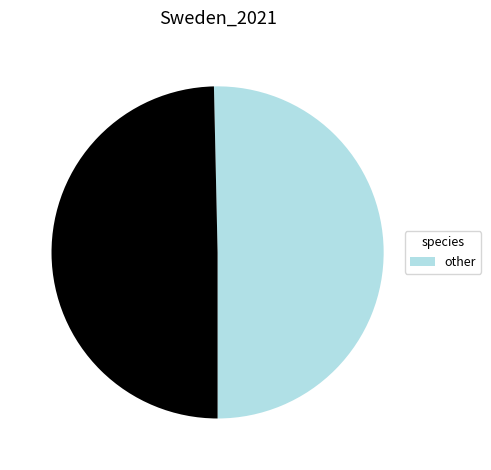

Is there any slice that represents more than half of the pie?

Yes